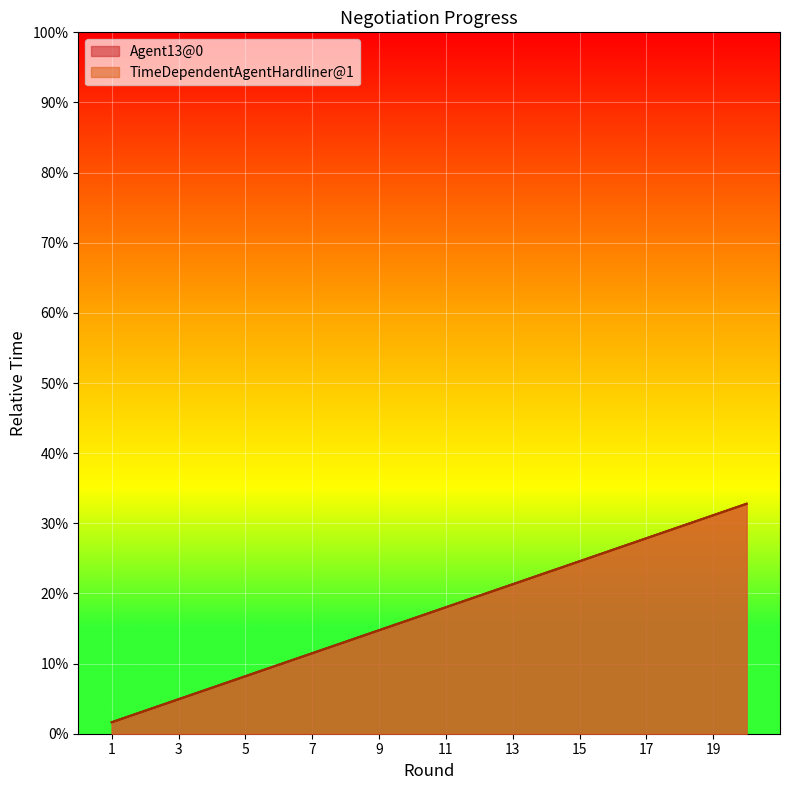

The Agent13@0 series shows 0.0 at 4. True or false?

False